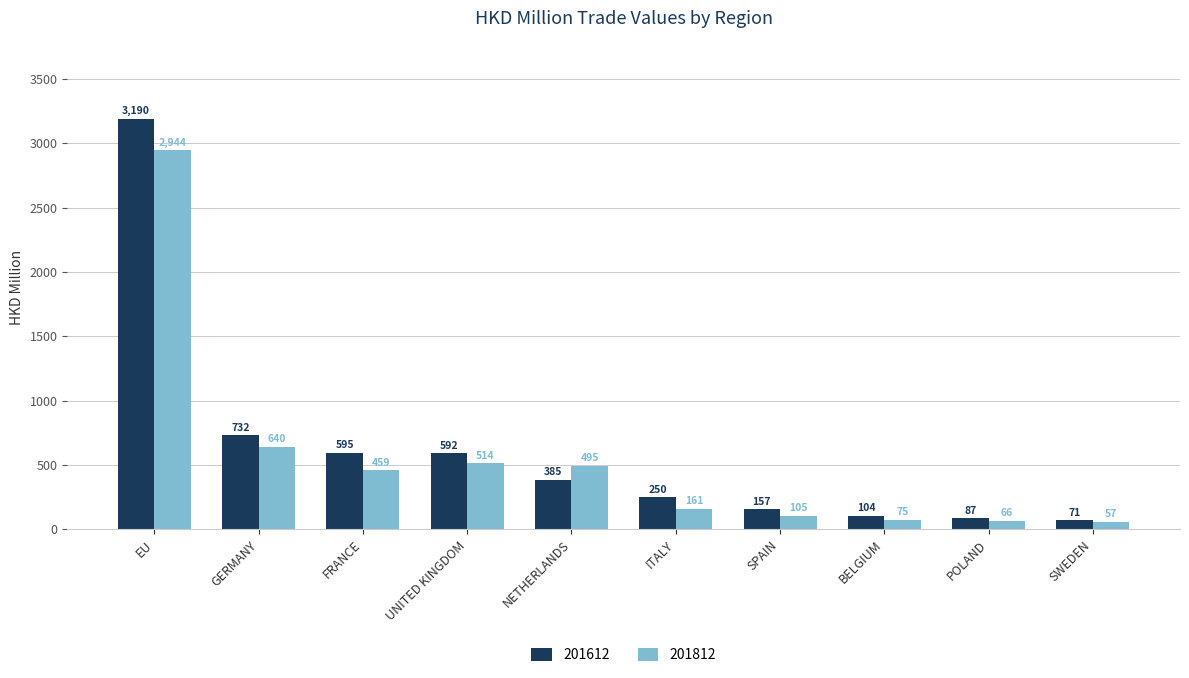

The 201812 series shows 4590.8 at EU. True or false?

False